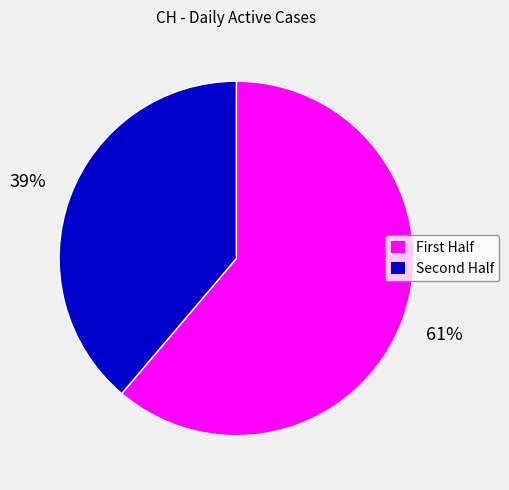

Is there any slice that represents more than half of the pie?

Yes